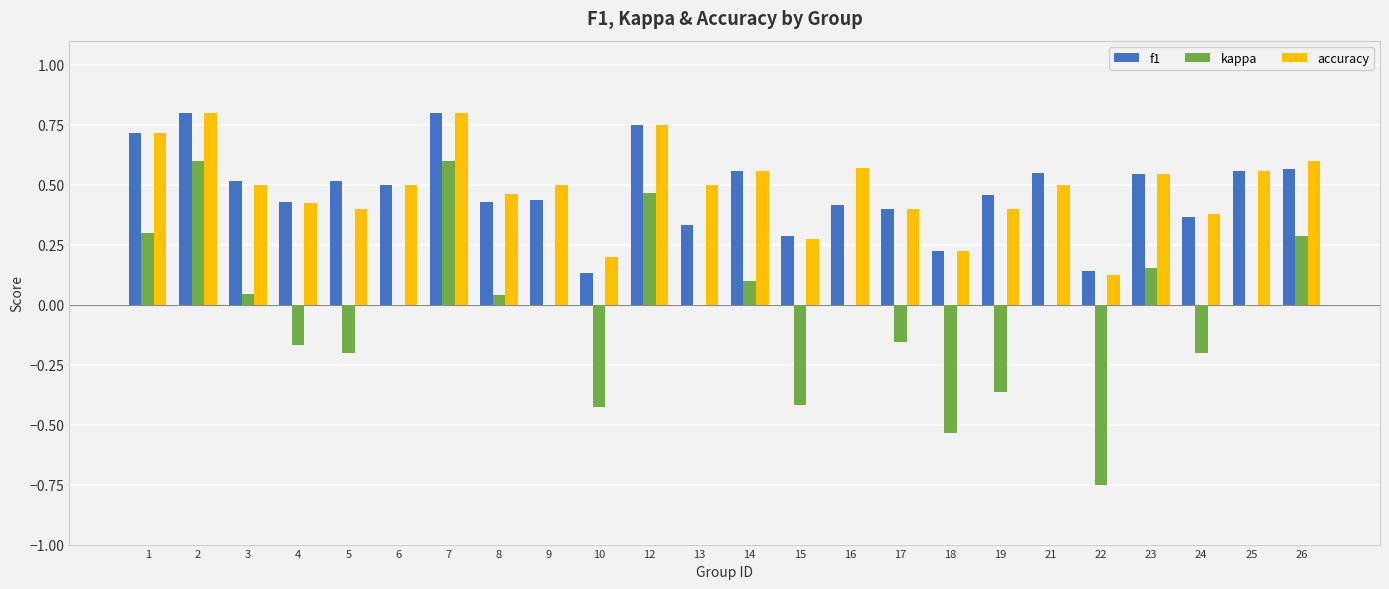

Between 1 and 17, which series saw the biggest shift?

kappa